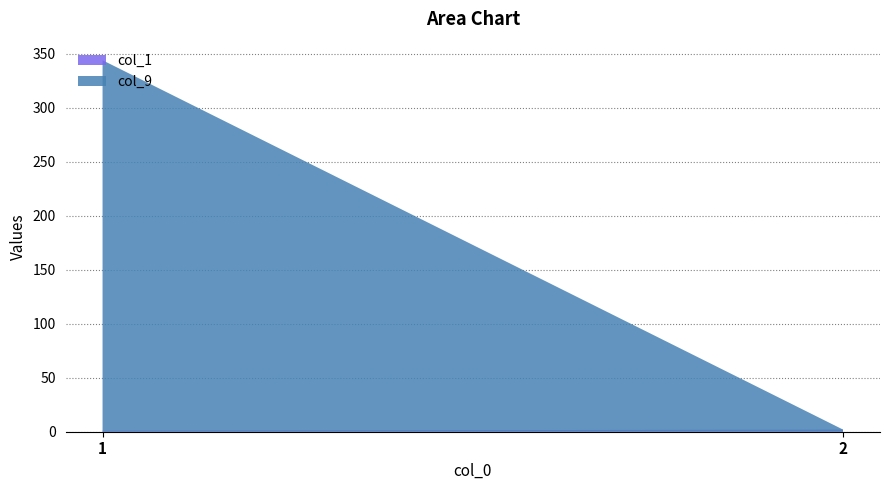

Reading left to right, what are all the values shown in this chart?

col_1: 1=1	2=2
col_9: 1=344	2=2